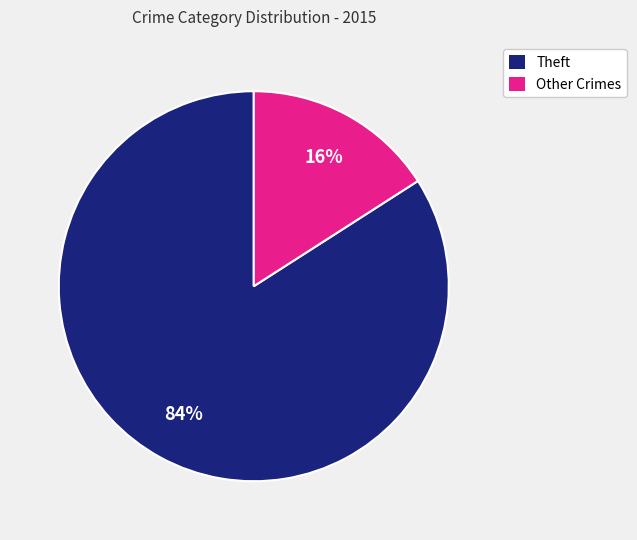

Is there any slice that represents more than half of the pie?

Yes